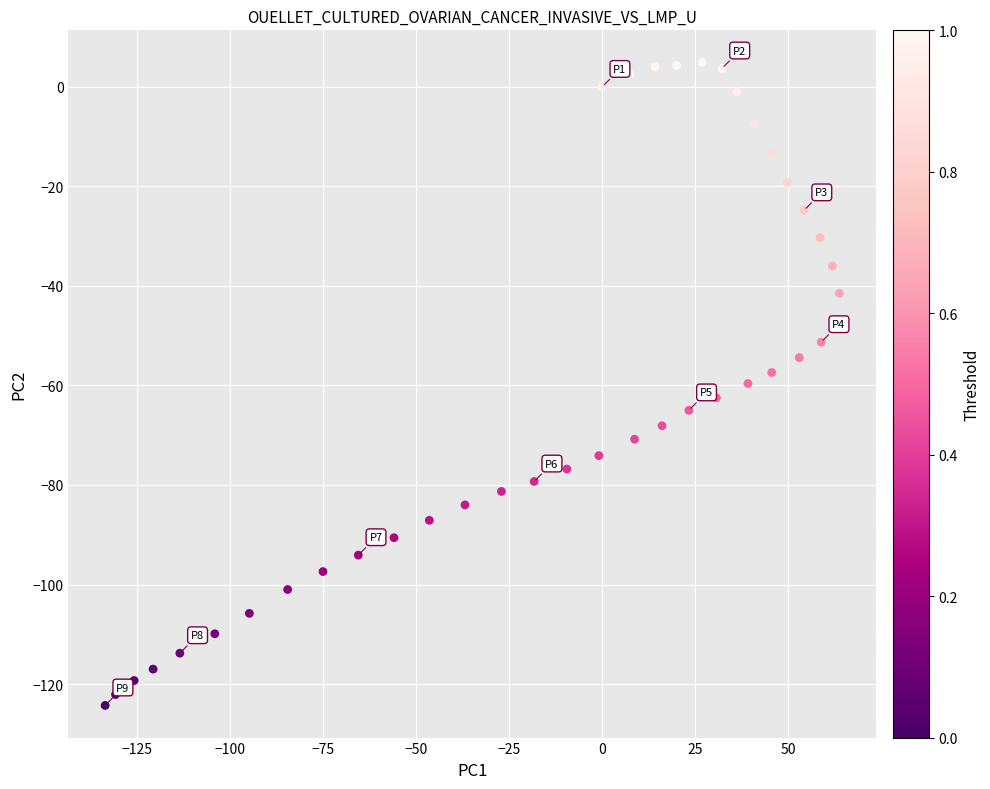

What is the range of Y values (max minus min)?

129.2